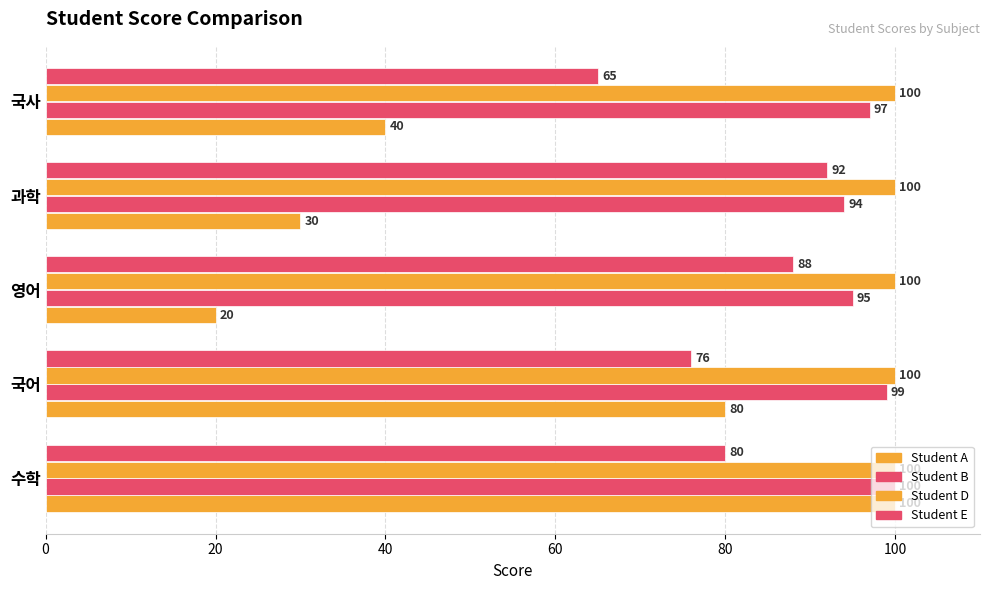

How many series are shown in this chart?

4